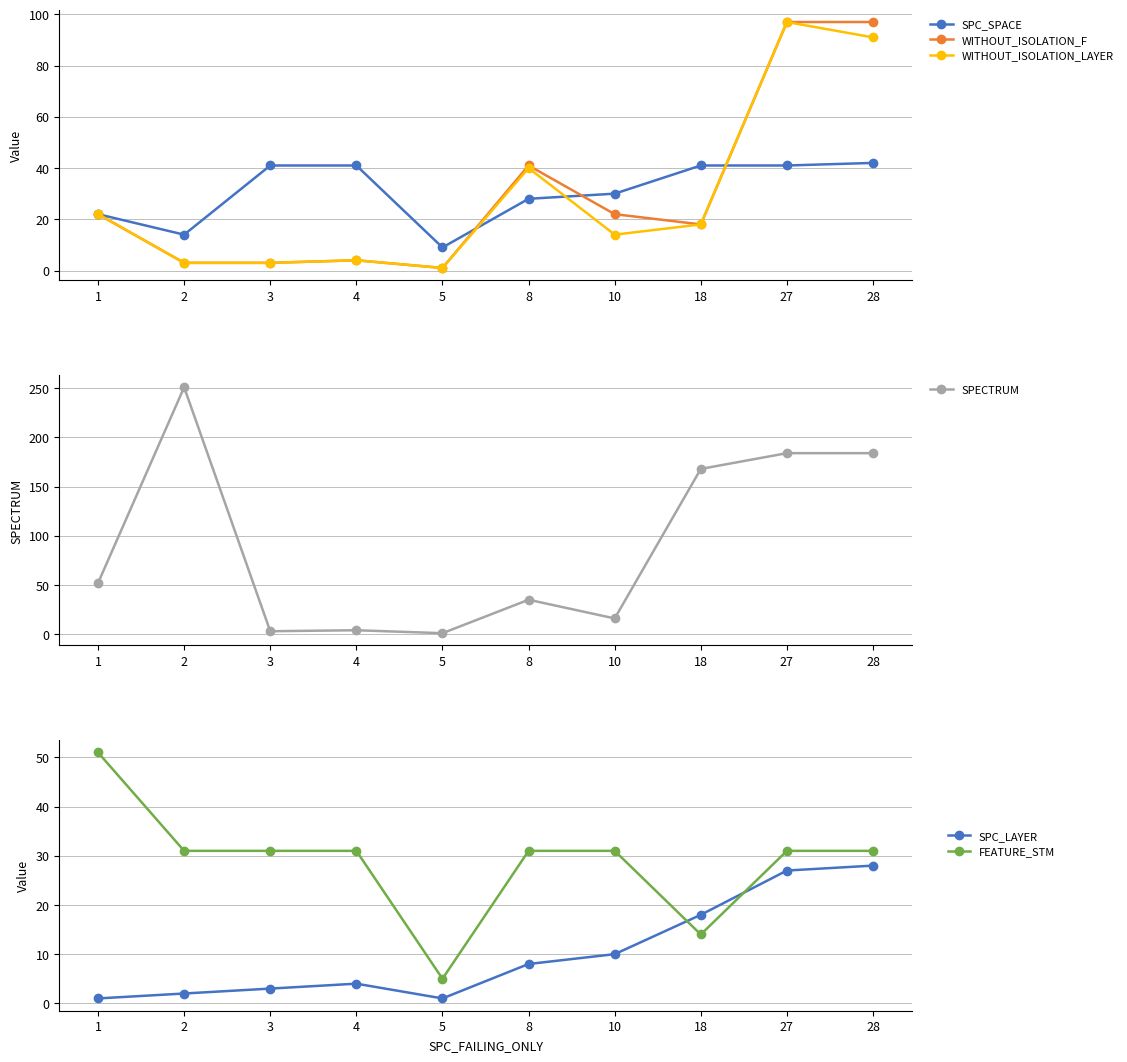

How many intersections are there between SPECTRUM and WITHOUT_ISOLATION_F?

1